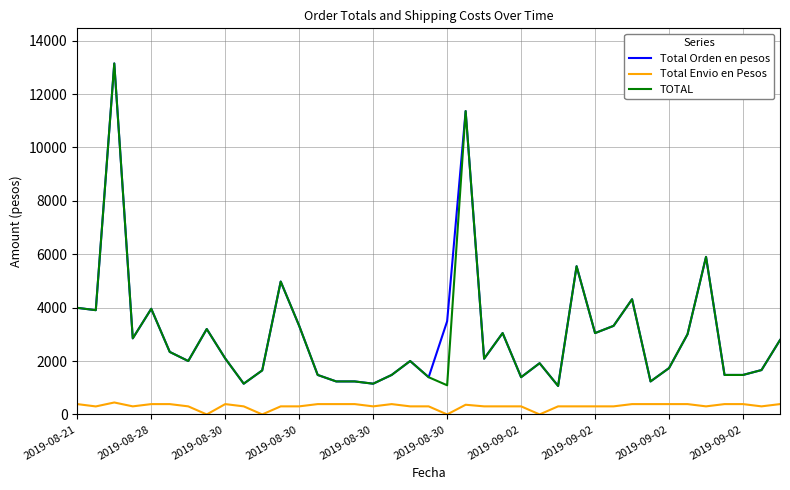

What is the difference between the maximum and minimum values in the Total Envio en Pesos series?

447.7